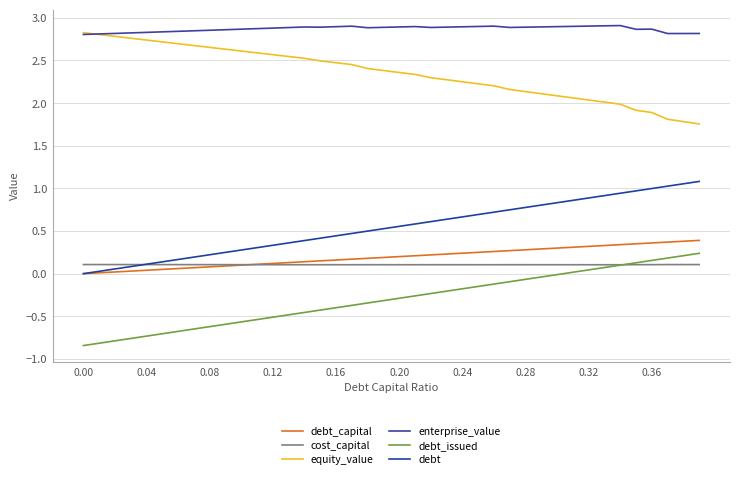

Does the chart have visible grid lines?

Yes